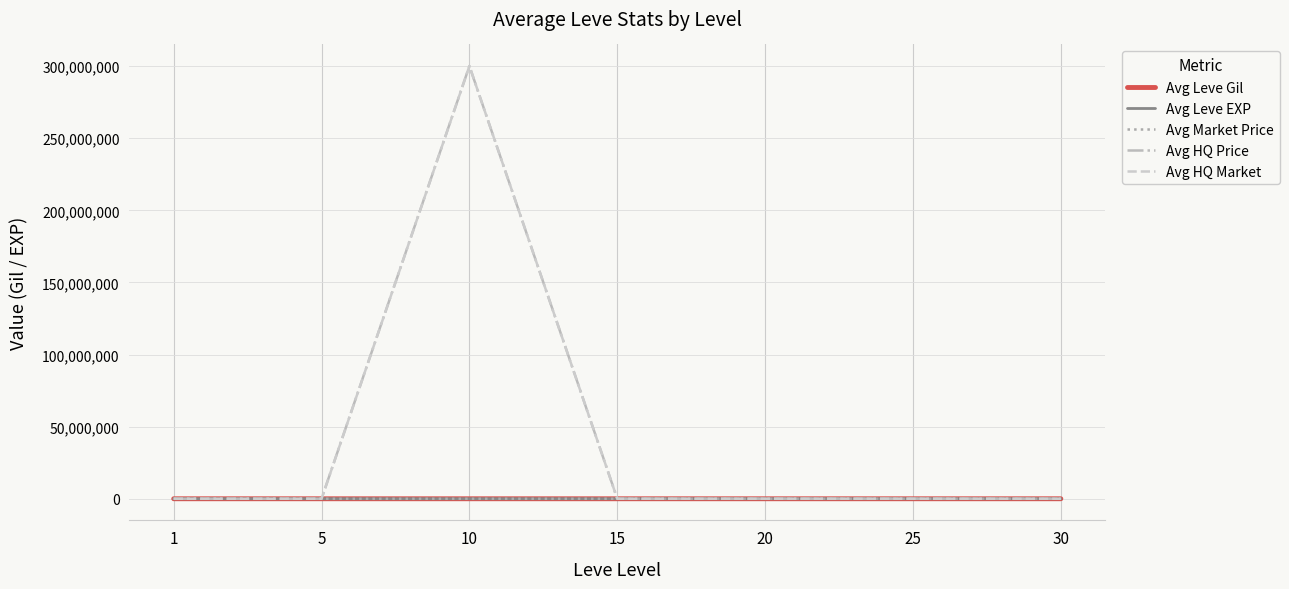

In Avg HQ Market, how many points are higher than both neighbors (excluding endpoints)?

2